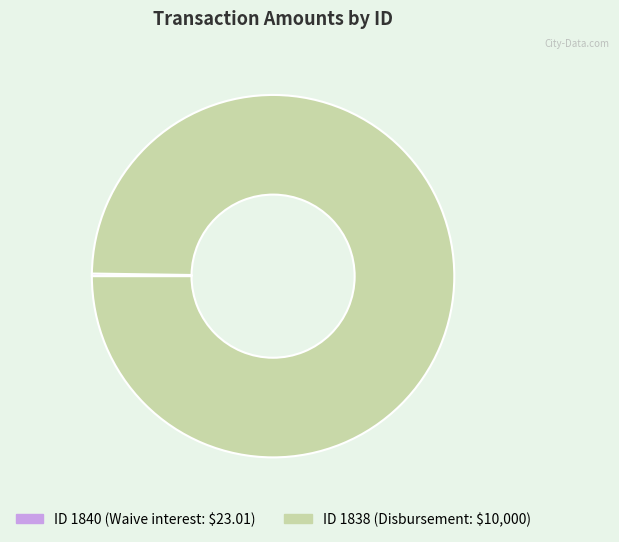

Is there a majority slice in this chart?

Yes